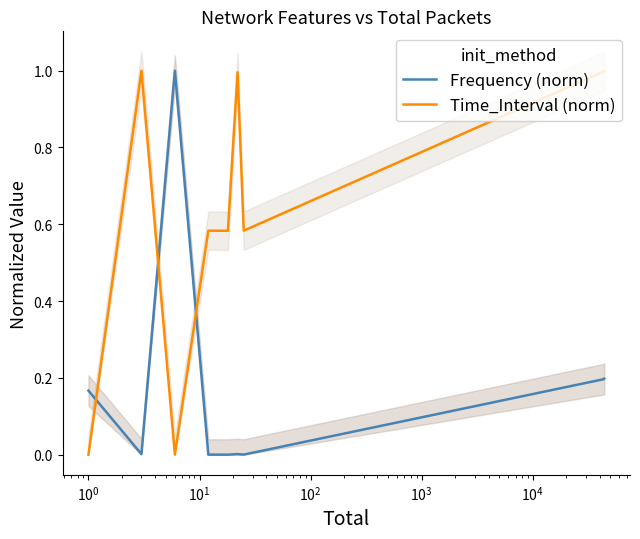

What is the value of the Time_Interval (norm) point at the 5th from the left?

0.6